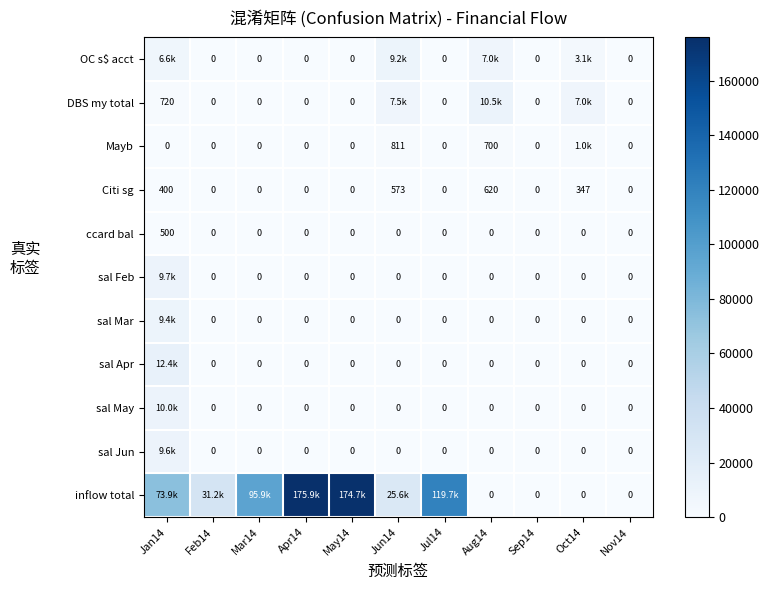

Which category has the lowest value across all series?

Feb14